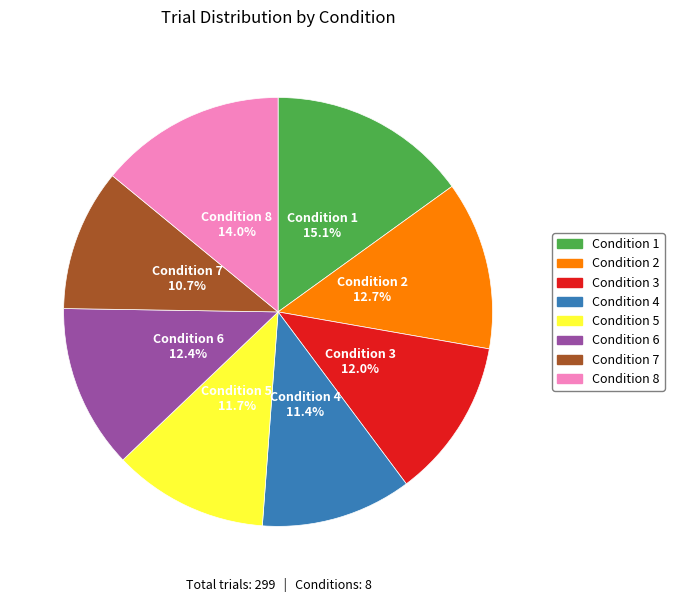

Does any single category account for the majority?

No